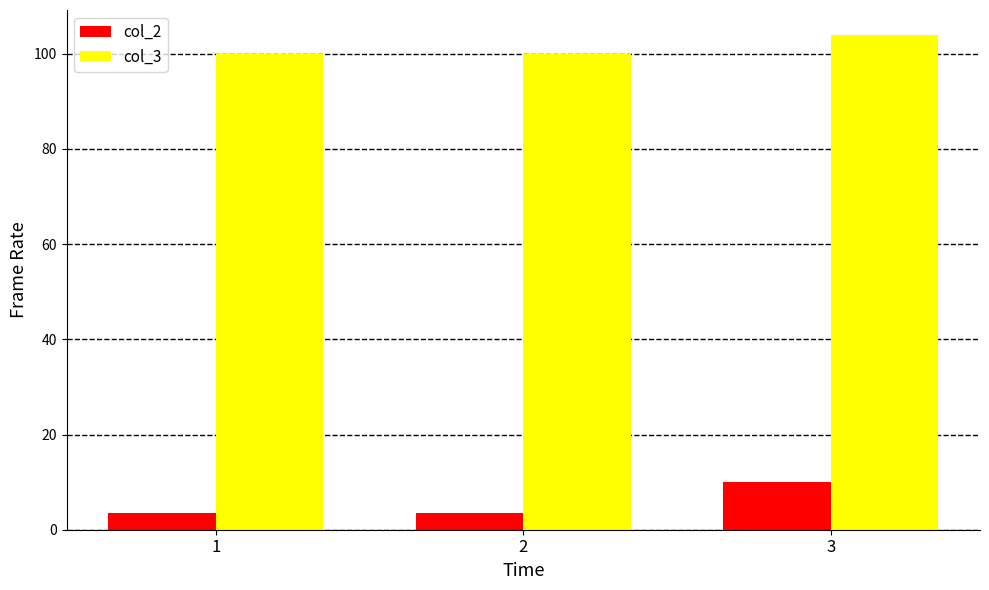

What are all the series names shown in the legend?

col_2, col_3